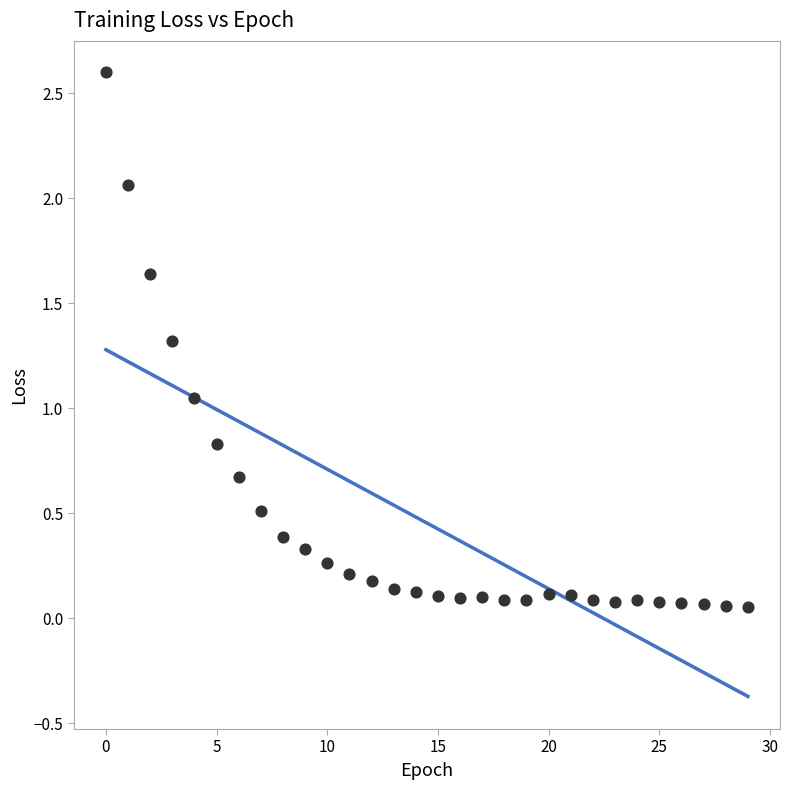

What is the range of Y values (max minus min)?

2.5